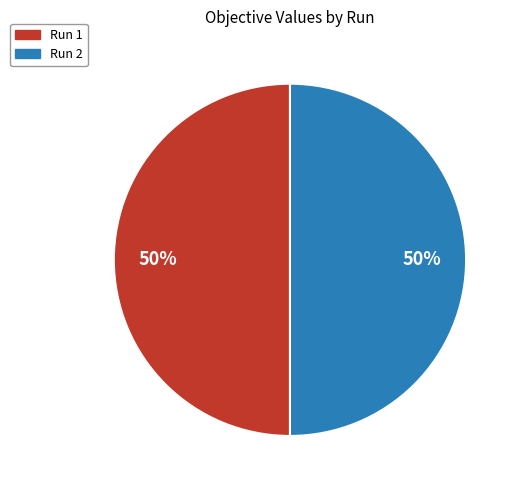

How many slices are in this pie chart?

2